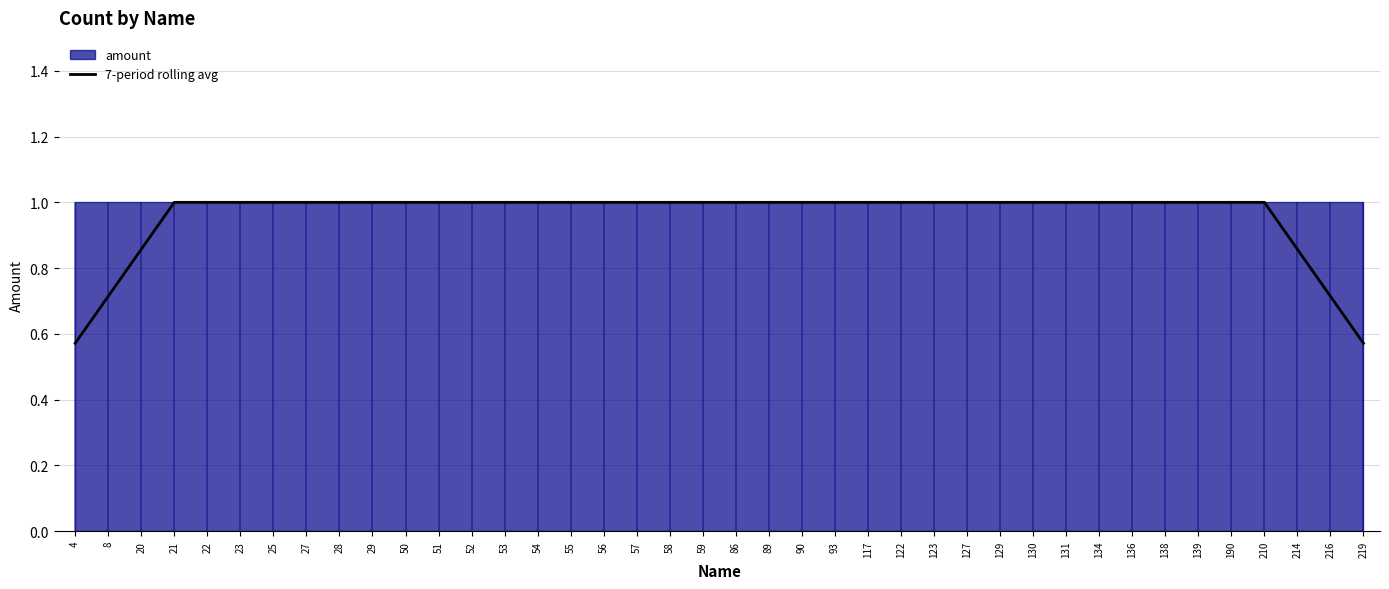

Which has a higher value, 4 or 89?

89